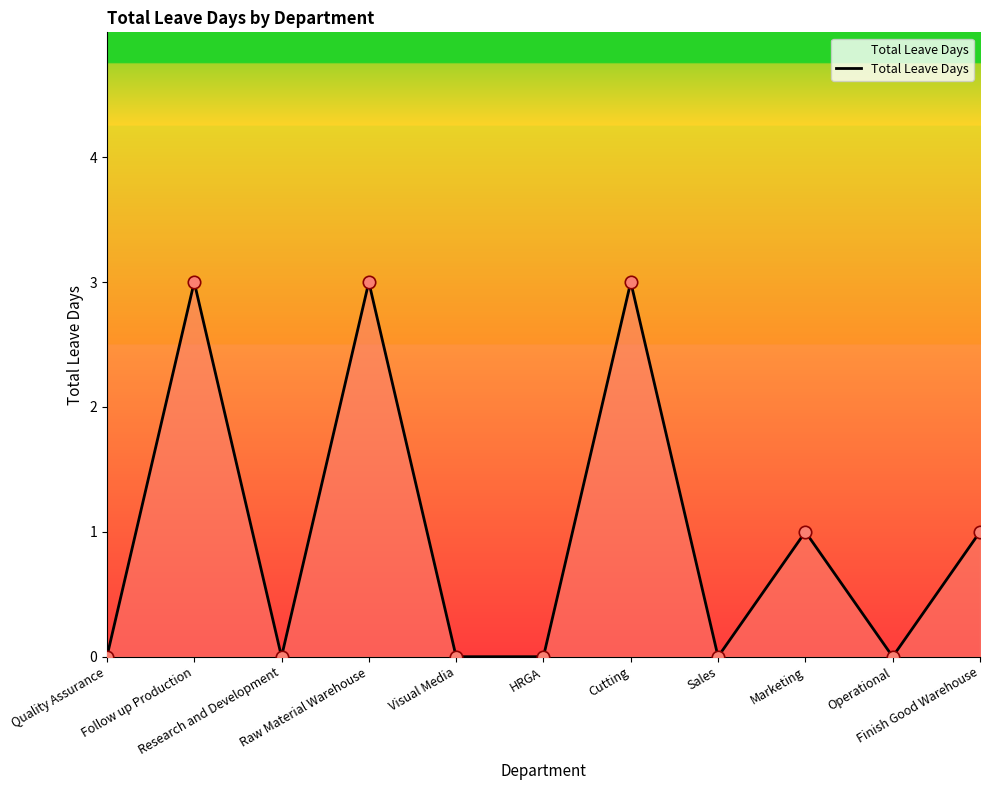

What is the greatest value displayed?

3